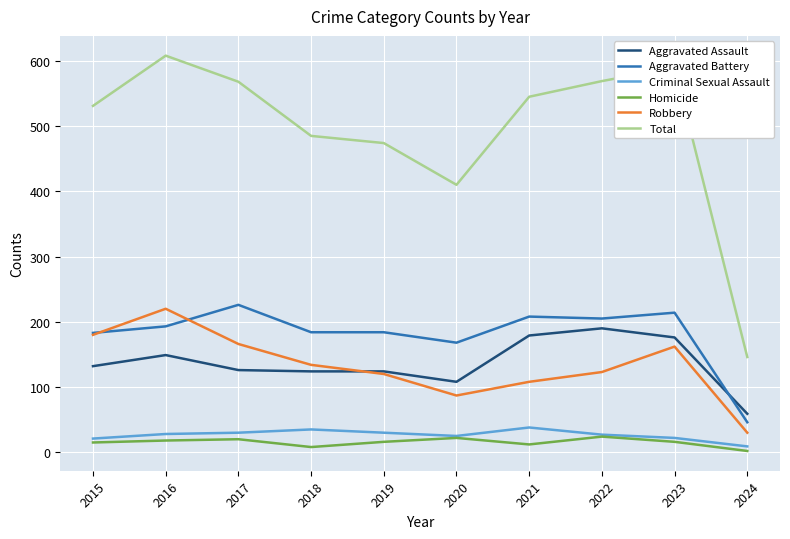

The Homicide series shows 8 at 2018. True or false?

True